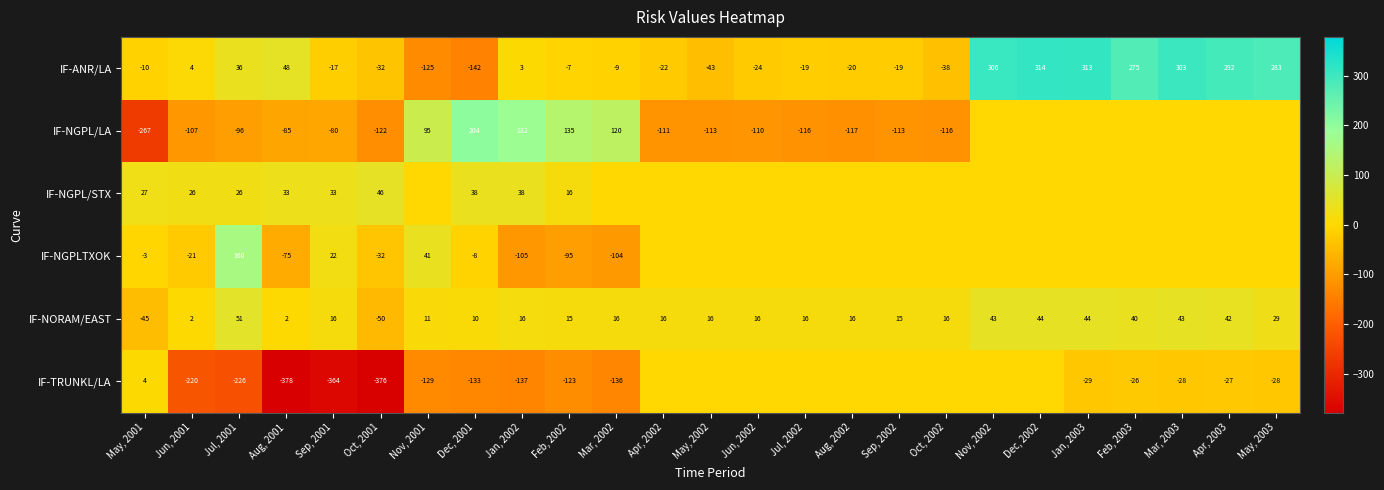

Rank the series at Sep, 2001 from lowest to highest value.

IF-TRUNKL/LA, IF-NGPL/LA, IF-ANR/LA, IF-NORAM/EAST, IF-NGPLTXOK, IF-NGPL/STX